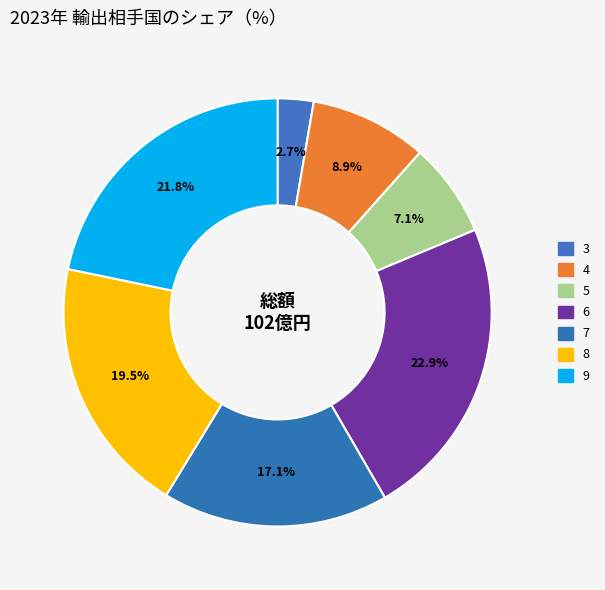

Is there any slice that represents more than half of the pie?

No